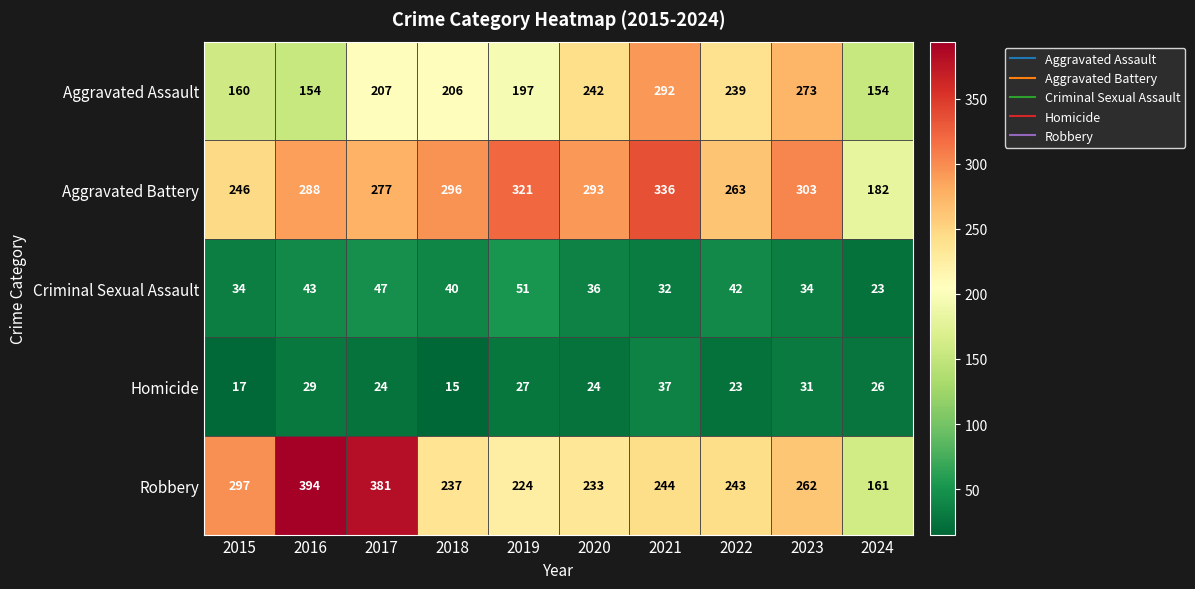

What is the sum of all Aggravated Battery values?

2805